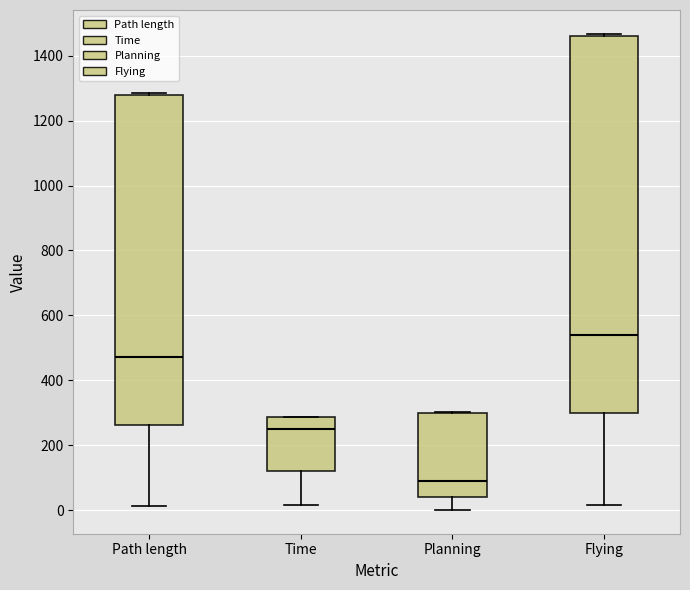

Which box is the tallest, from its lower edge to its upper edge?

Flying